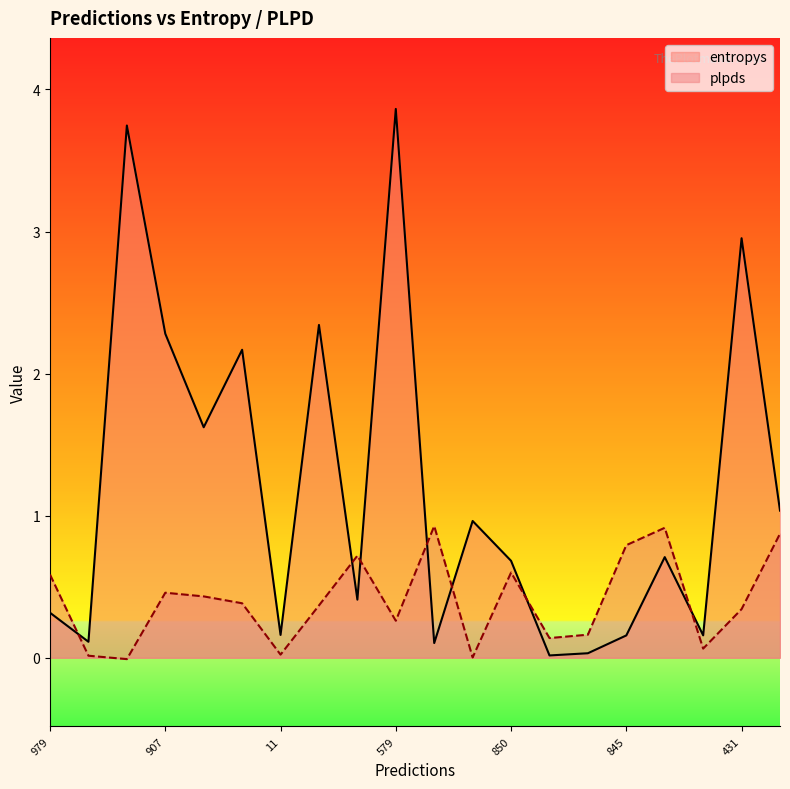

Does the chart display data point markers on the line(s)?

No